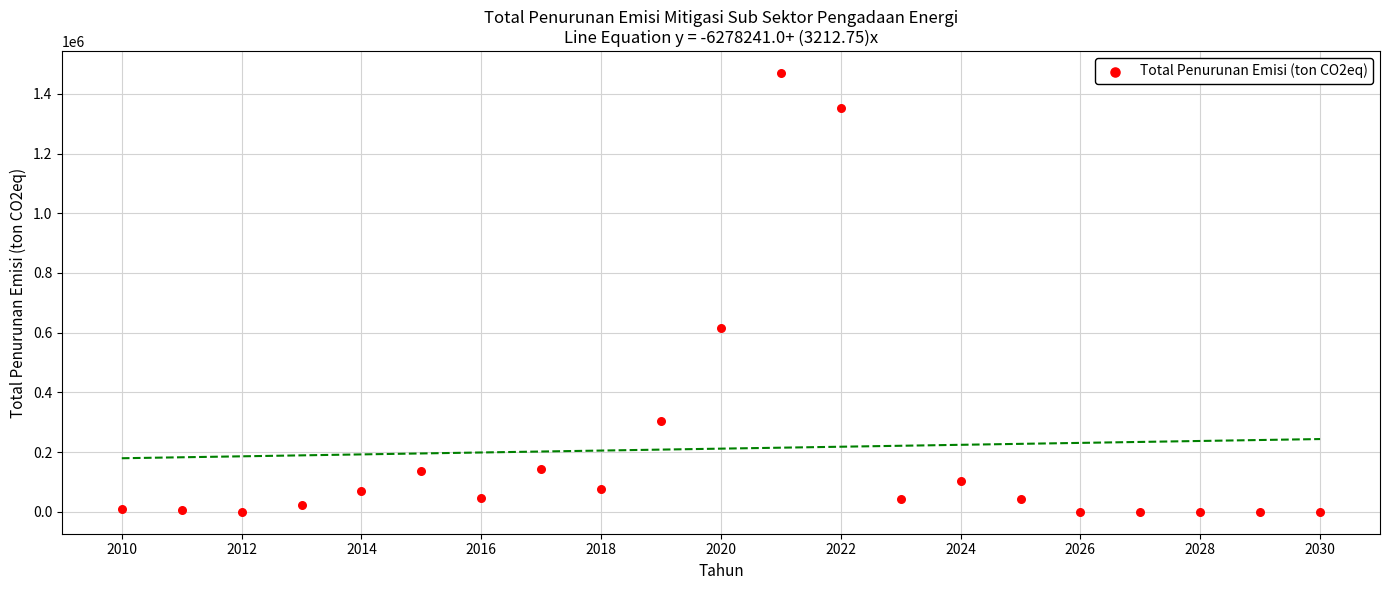

What Y value in the scatter plot is closest to 734669?

616699.6